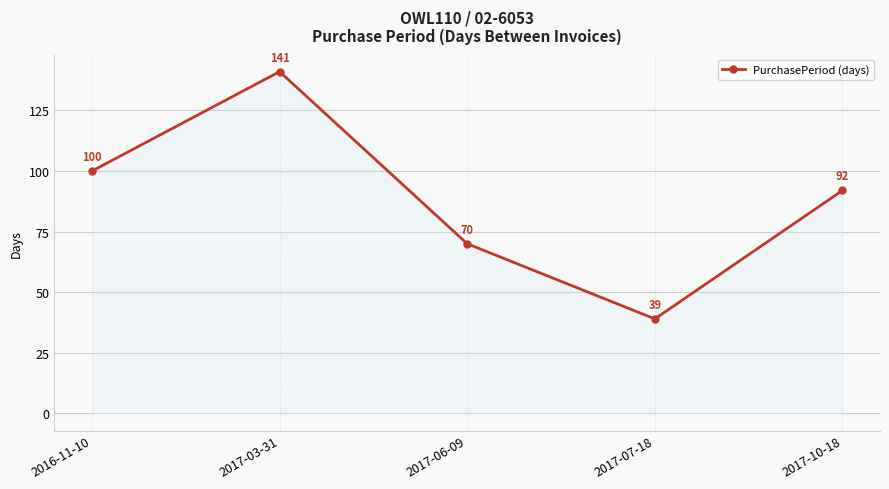

What value does the data have at 2017-03-31, to the nearest 50?

150